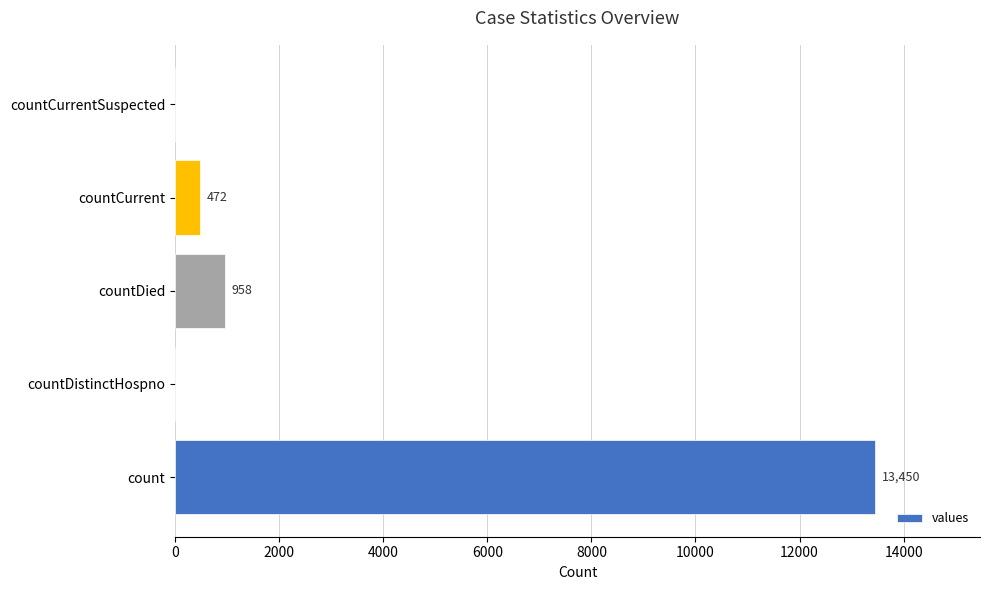

What is the sum of all values?

14880